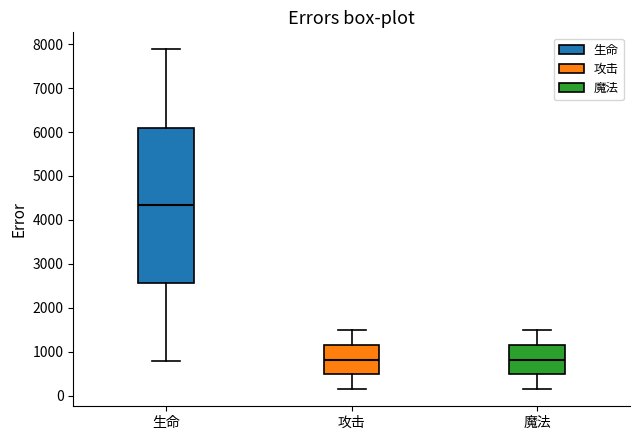

Reading left to right, read every box against the y-axis: the position of its median line, the range the box covers, and the ends of its whiskers. The values are not printed on the chart, so give them approximately, as read against the axis.

生命: median 4300, box 2600 to 6100, whiskers 800 to 7900
攻击: median 800, box 500 to 1200, whiskers 200 to 1500
魔法: median 800, box 500 to 1200, whiskers 200 to 1500